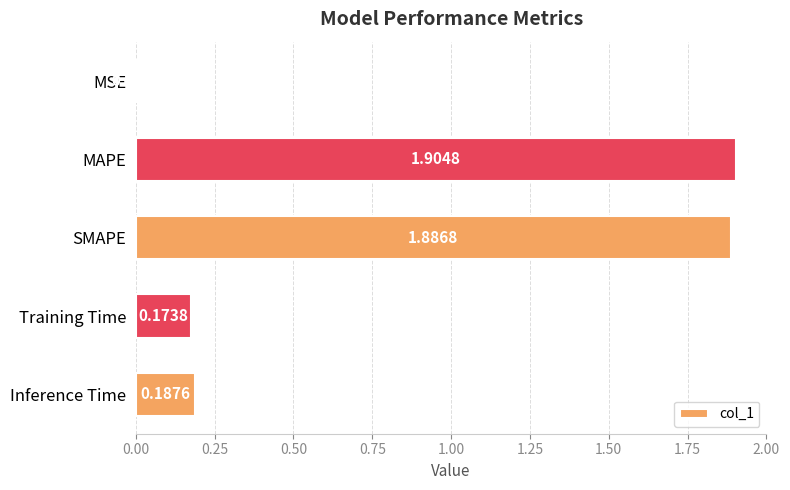

What is the change in value from MSE to MAPE?

+1.9